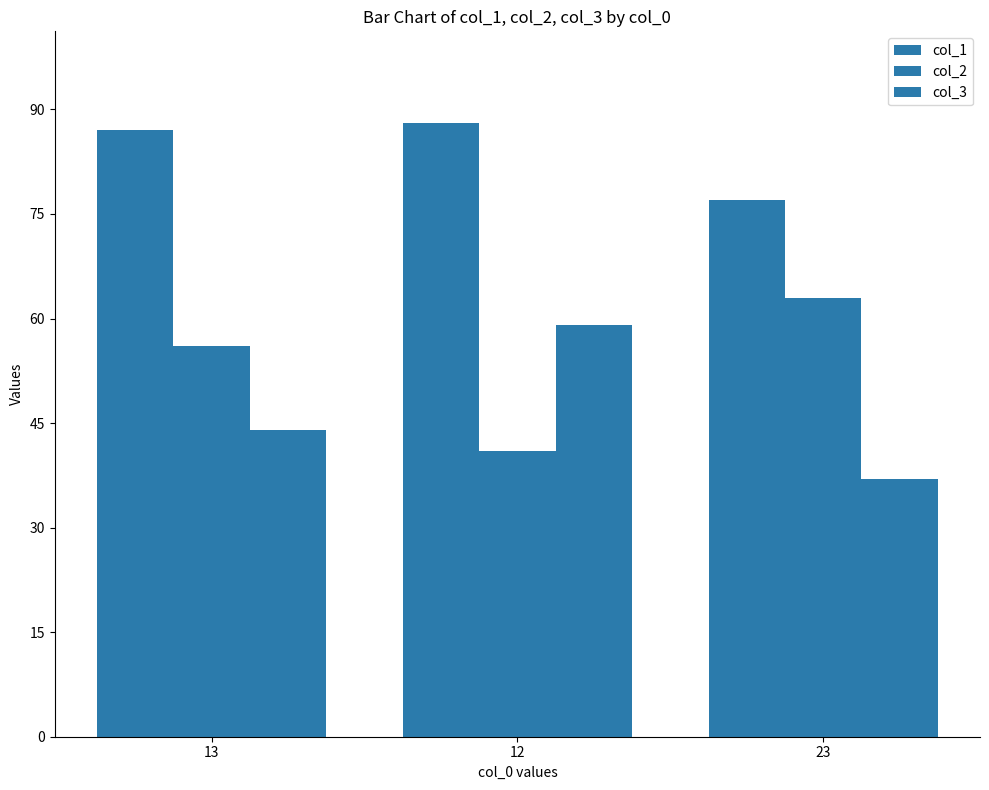

True or false: col_2 has a value of 97 at 23.

False